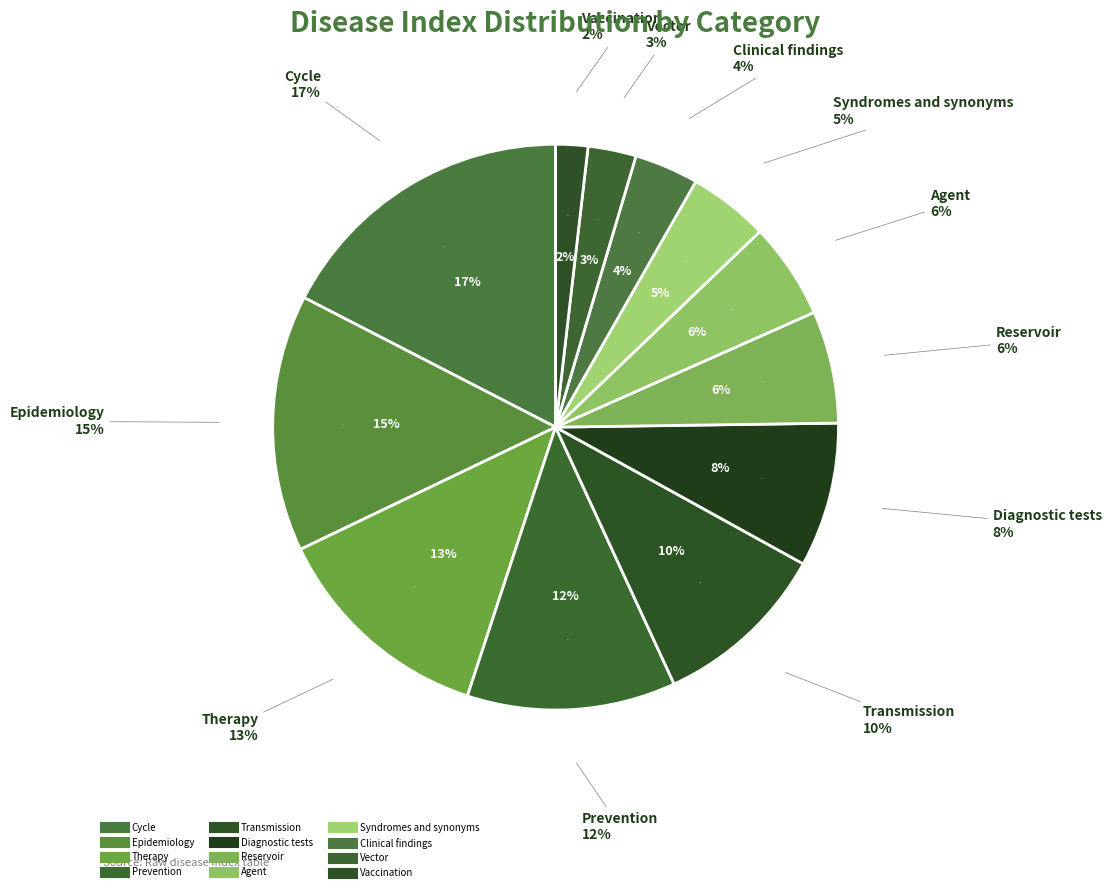

Rank the categories by value from lowest to highest.

Vaccination, Vector, Clinical findings, Syndromes and synonyms, Agent, Reservoir, Diagnostic tests, Transmission, Prevention, Therapy, Epidemiology, Cycle